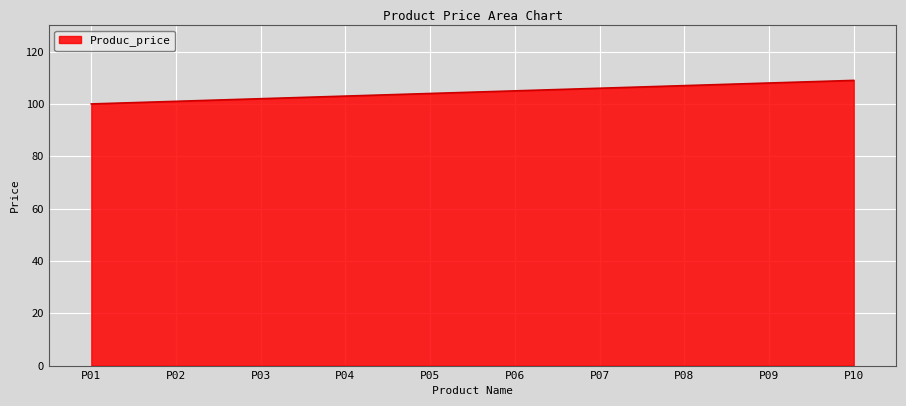

What is the minimum value shown in the chart?

100